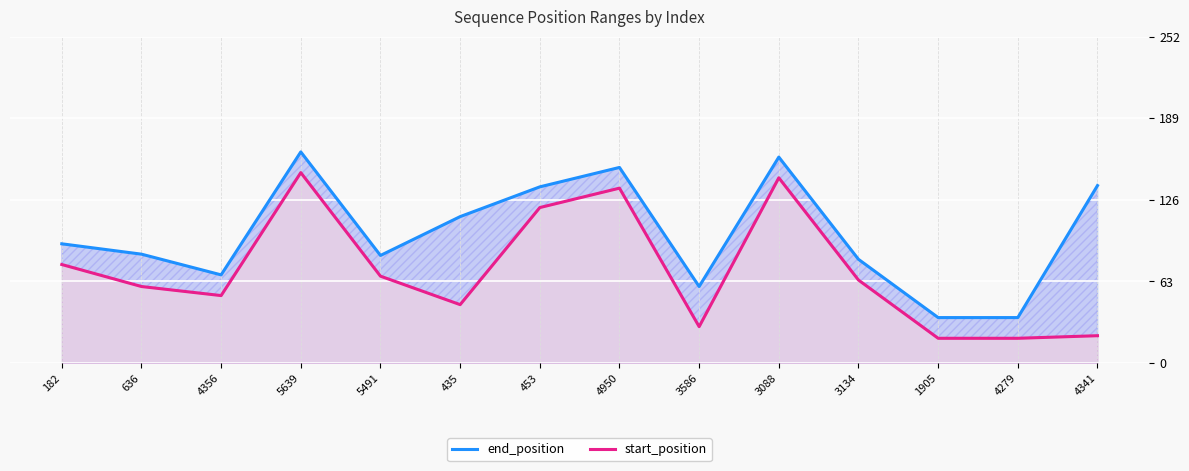

At 4356, list the series in order from smallest to largest.

start_position, end_position